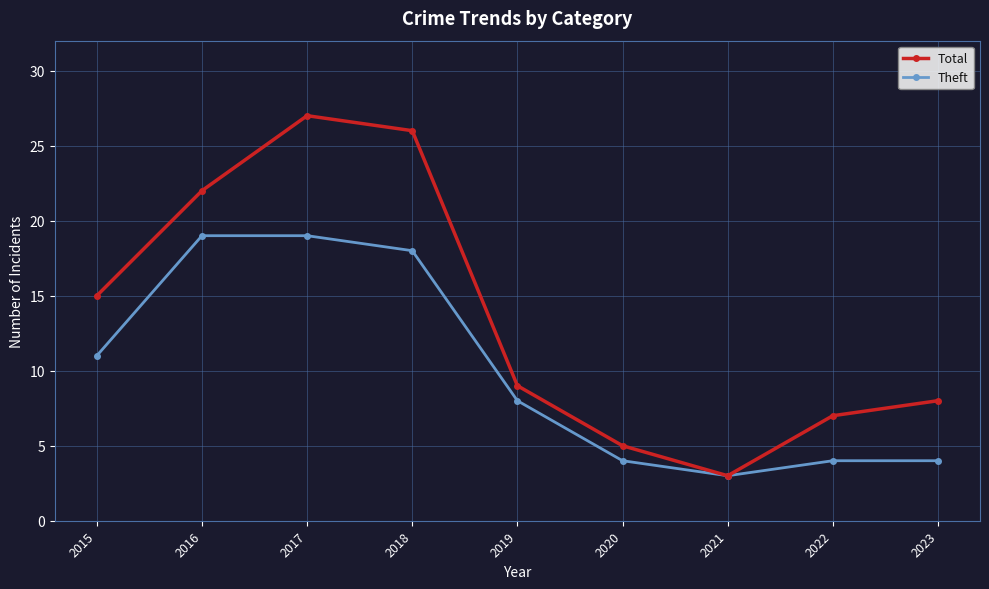

What is the spread (max minus min) of values at 2022?

3